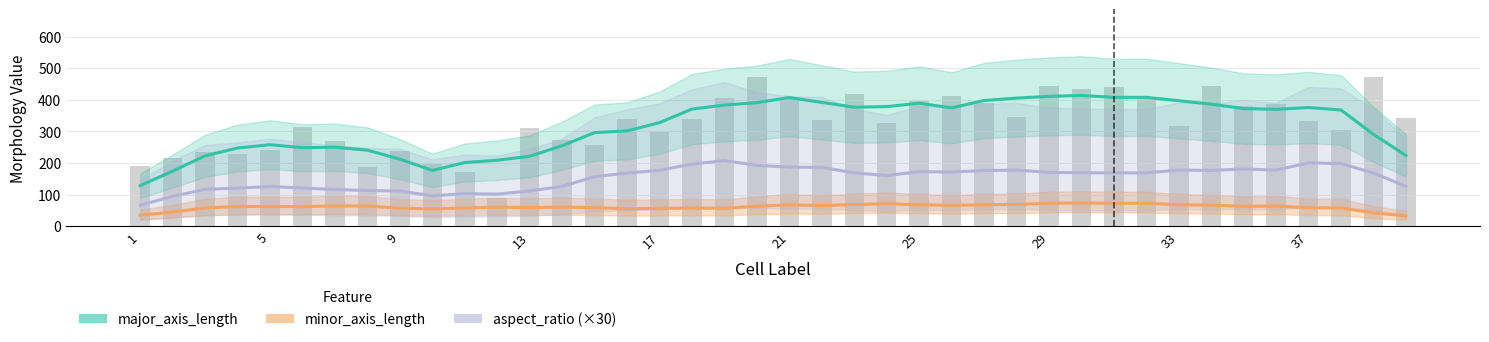

Are the bars grouped side by side (vs. stacked)?

Yes